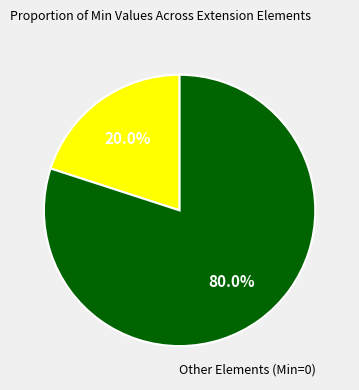

To the nearest percent, what is the difference between the largest and smallest slice percentages?

60%